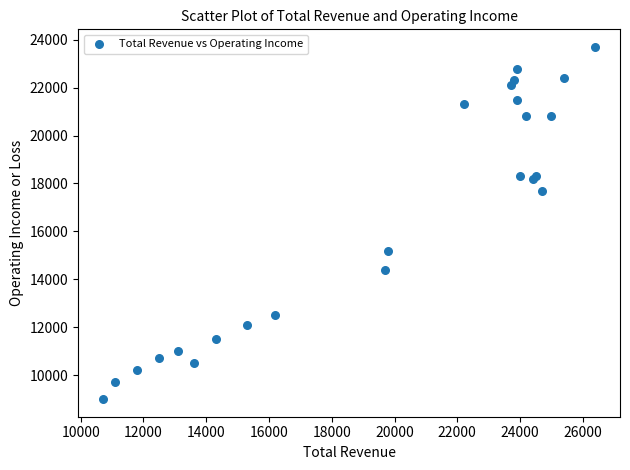

What Y value in the scatter plot is closest to 16350?

15200